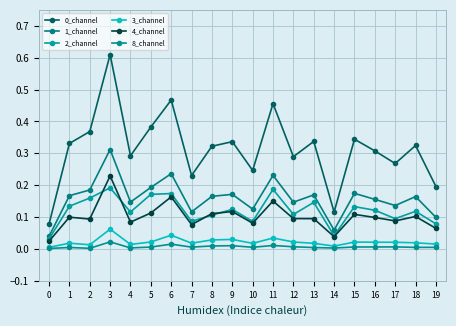

The value of 2_channel at 8 is 0.2. True or false?

False